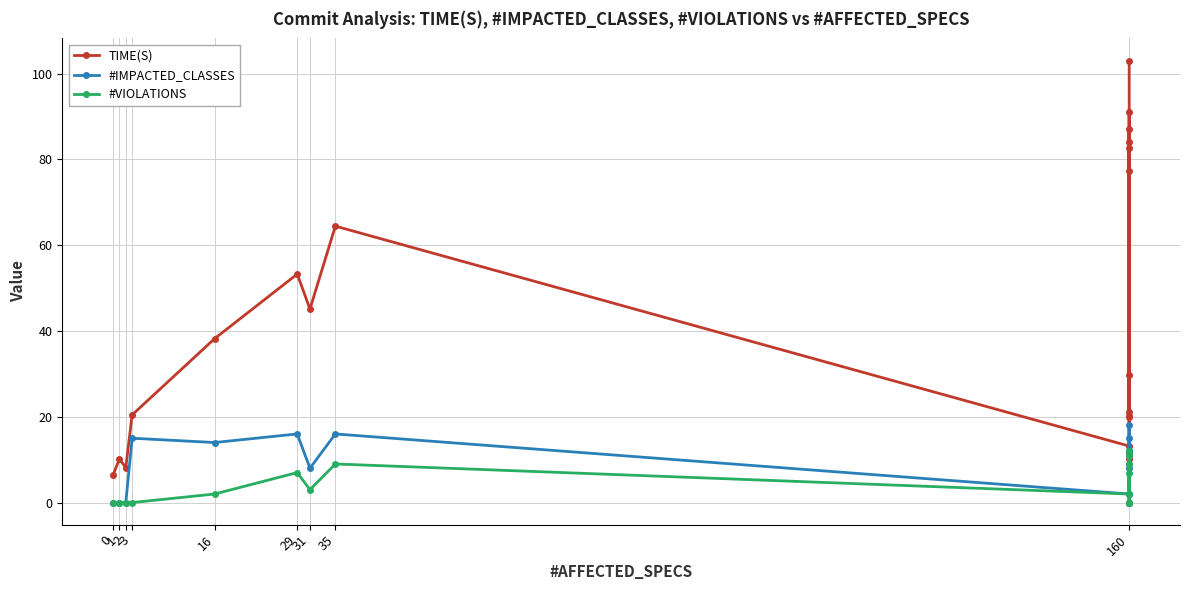

Which series has the largest total across all categories?

TIME(S)